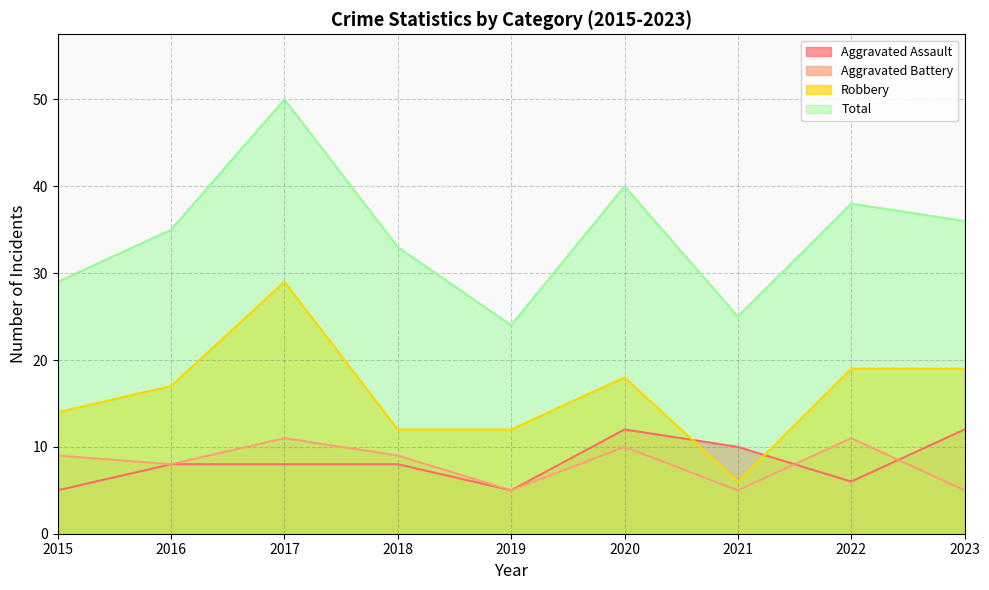

True or false: Robbery has a value of 14 at 2015.

True